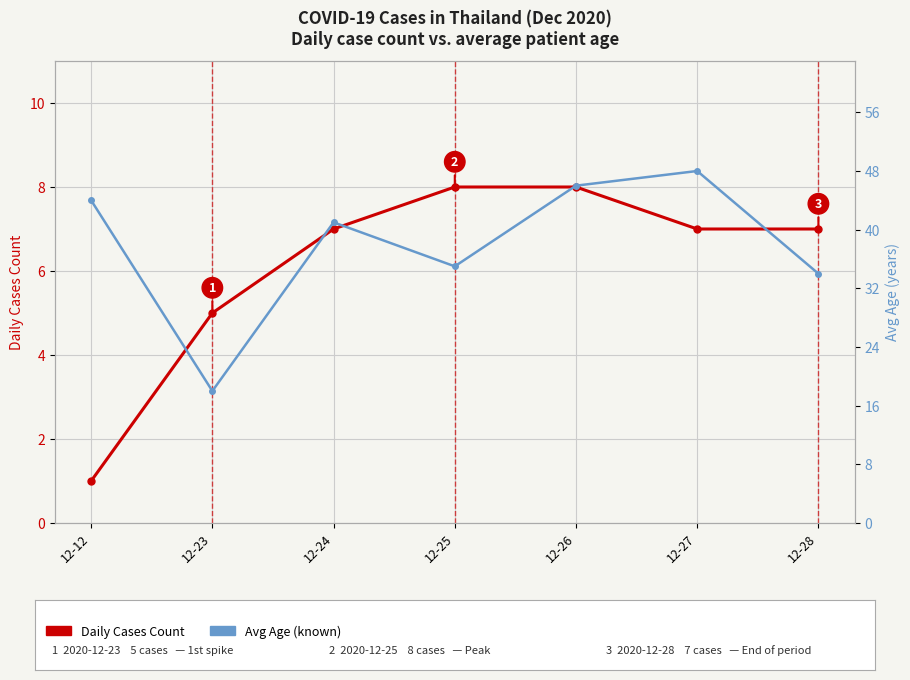

Which series has the widest spread of values?

Avg Age (known)